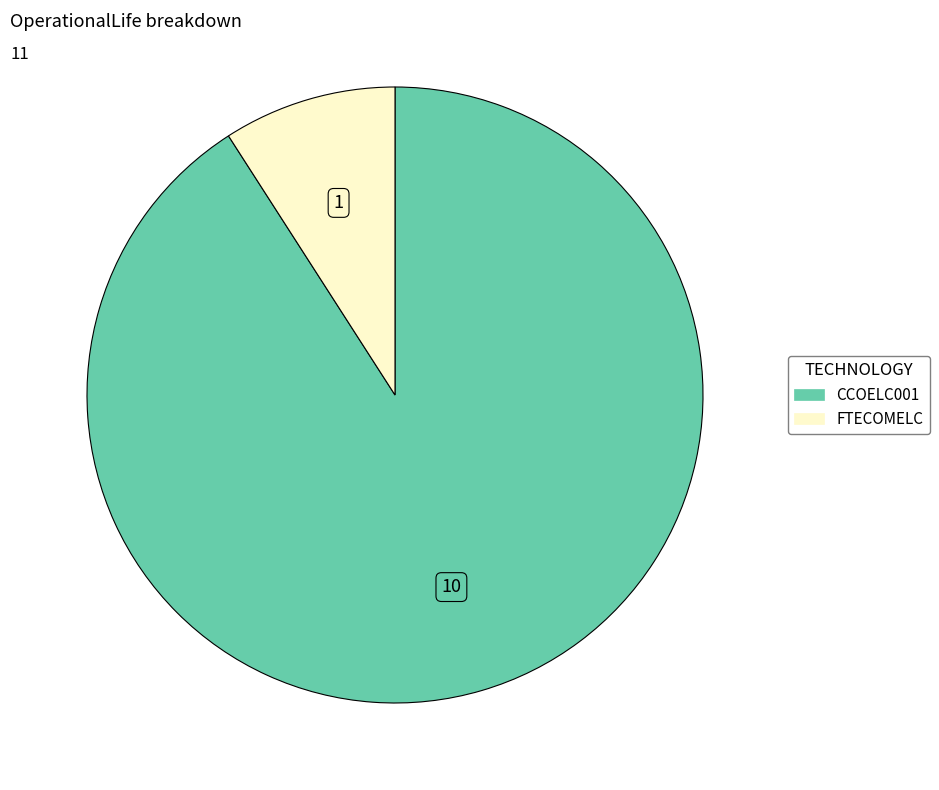

Rank the categories by value from lowest to highest.

FTECOMELC, CCOELC001